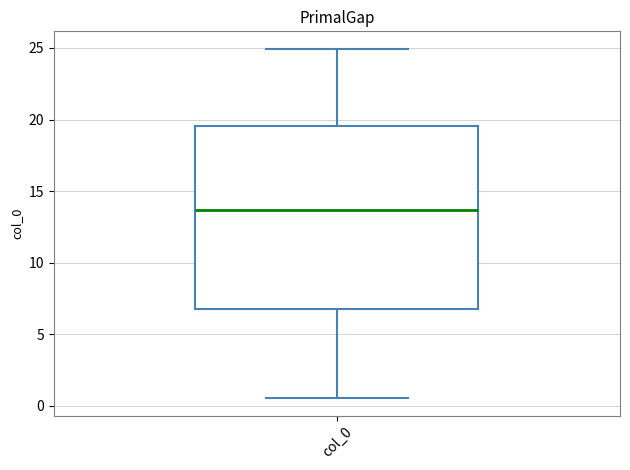

Read this box plot against the y-axis: the position of the median line, the range covered by the box, and the ends of both whiskers. The values are not printed on the chart, so give them approximately, as read against the axis.

median 13.5, box 7.0 to 19.5, whiskers 0.5 to 25.0